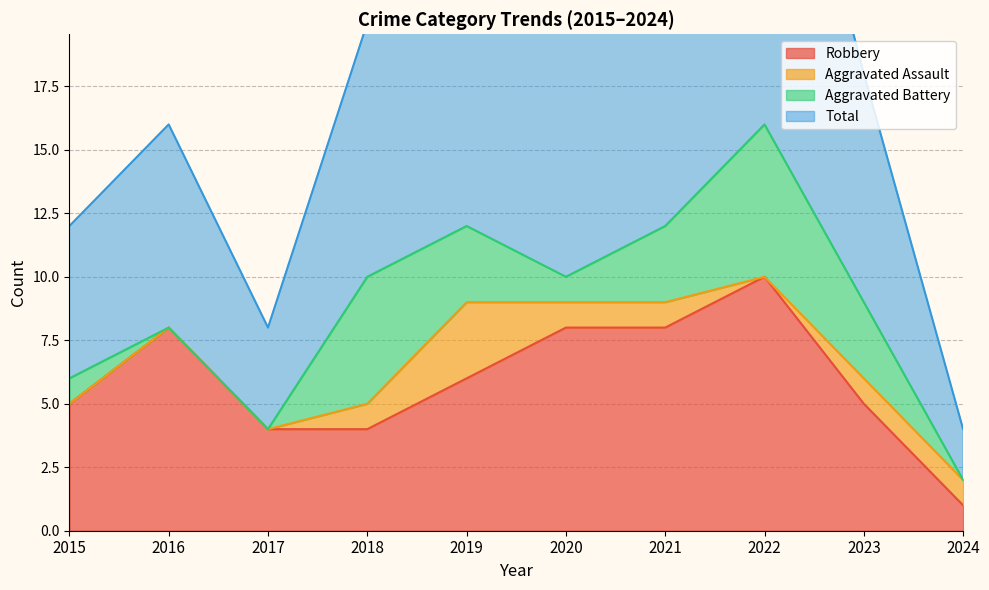

Where is the first local minimum for Total?

2017